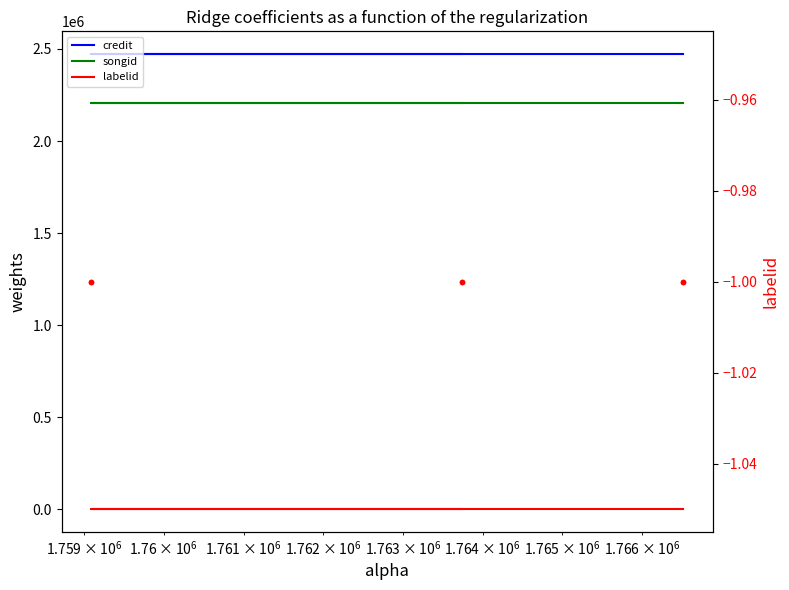

True or false: credit and labelid cross at least once.

False